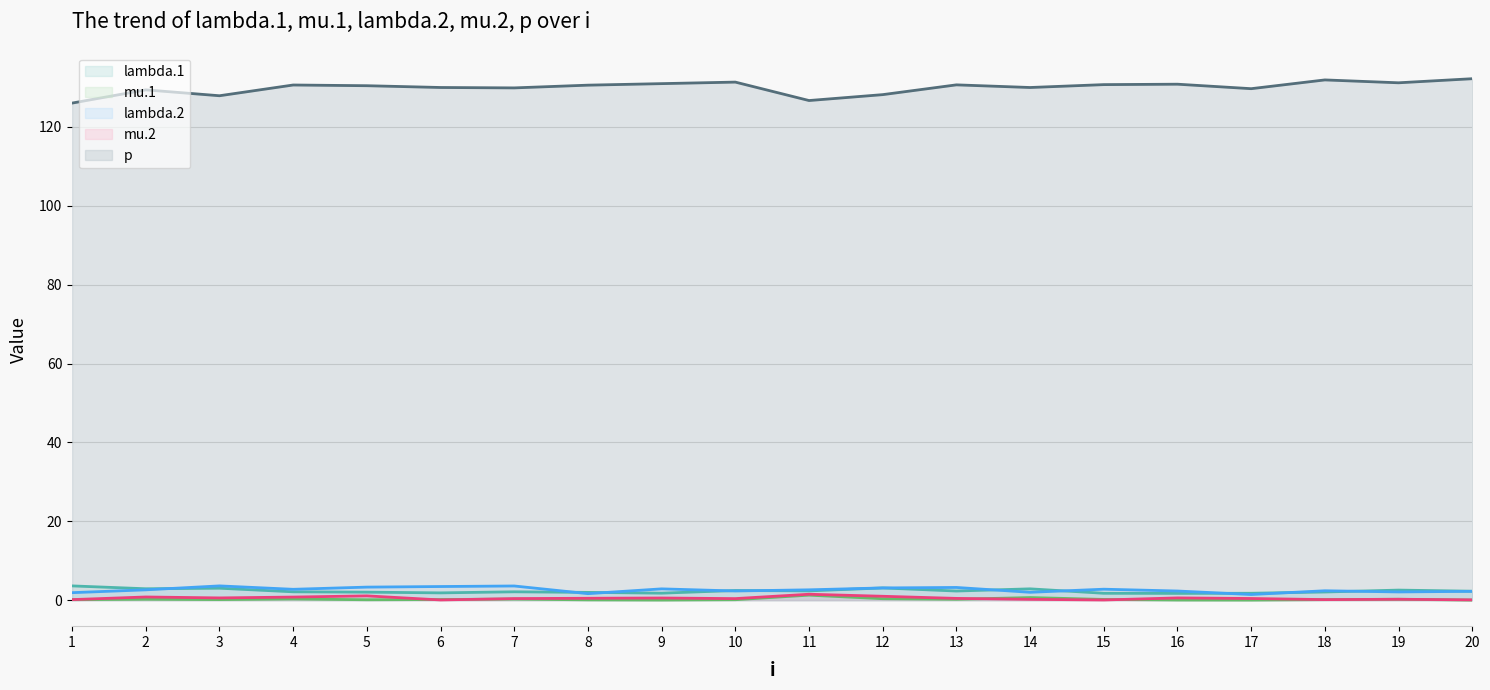

At which label is lambda.1 (line) closest to 2?

5